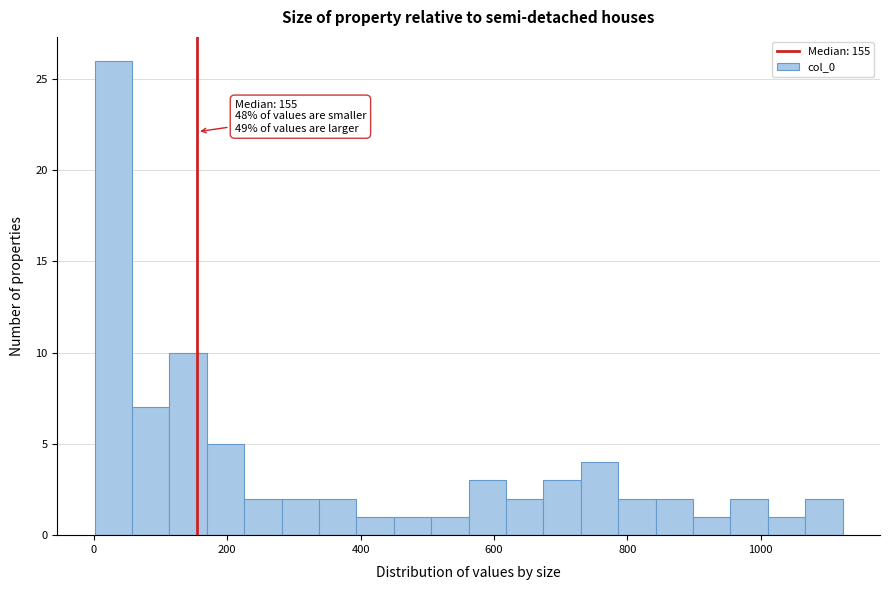

Read against the x-axis, roughly where is the centre of the tallest bar?

20